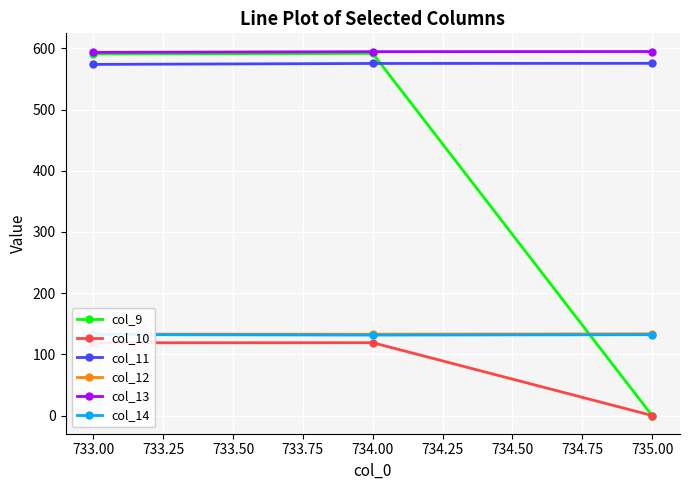

Which series has the widest spread of values?

col_9